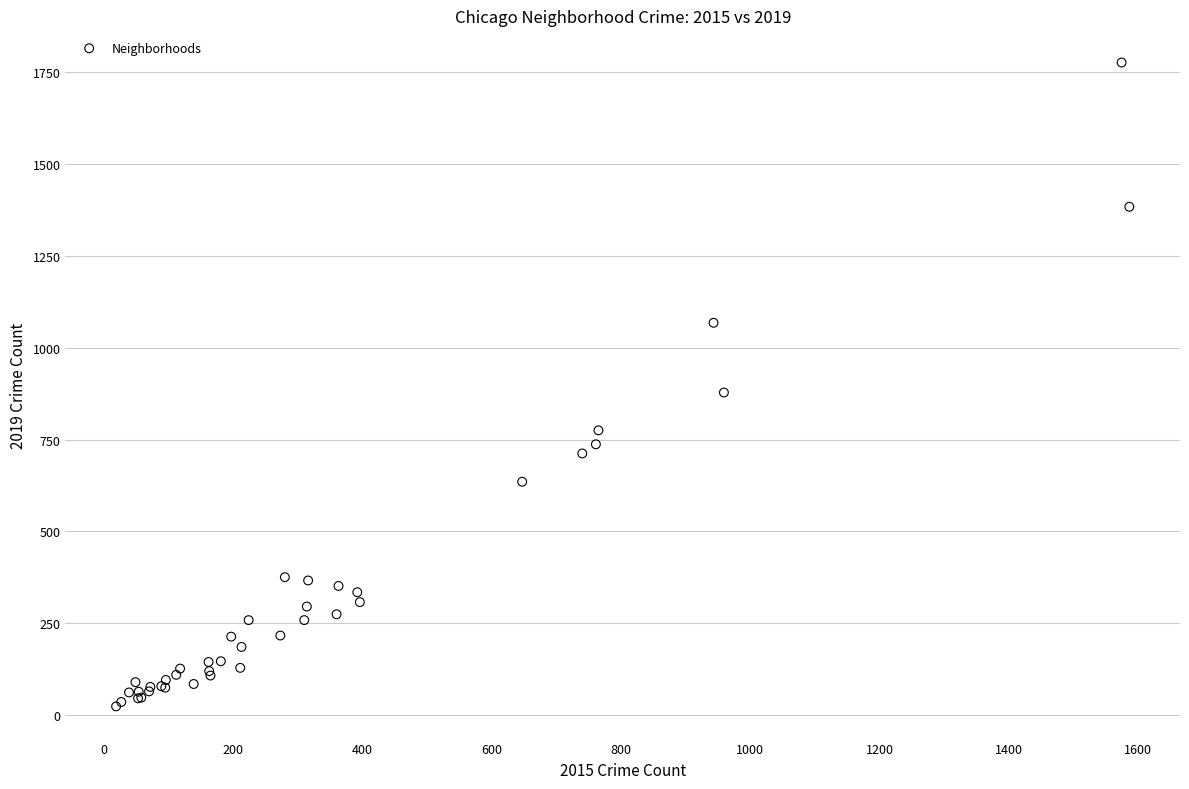

What Y value in the scatter plot is closest to 900?

878